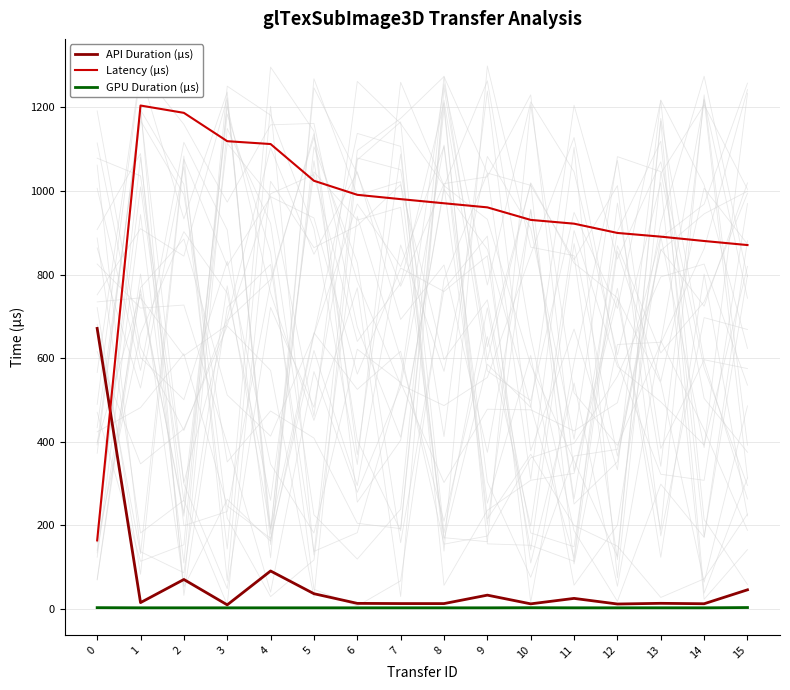

How many lines are shown in the chart?

3